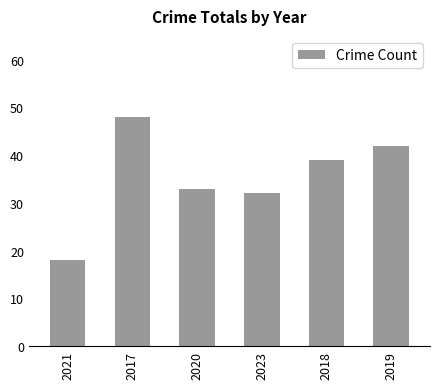

What is the average value?

35